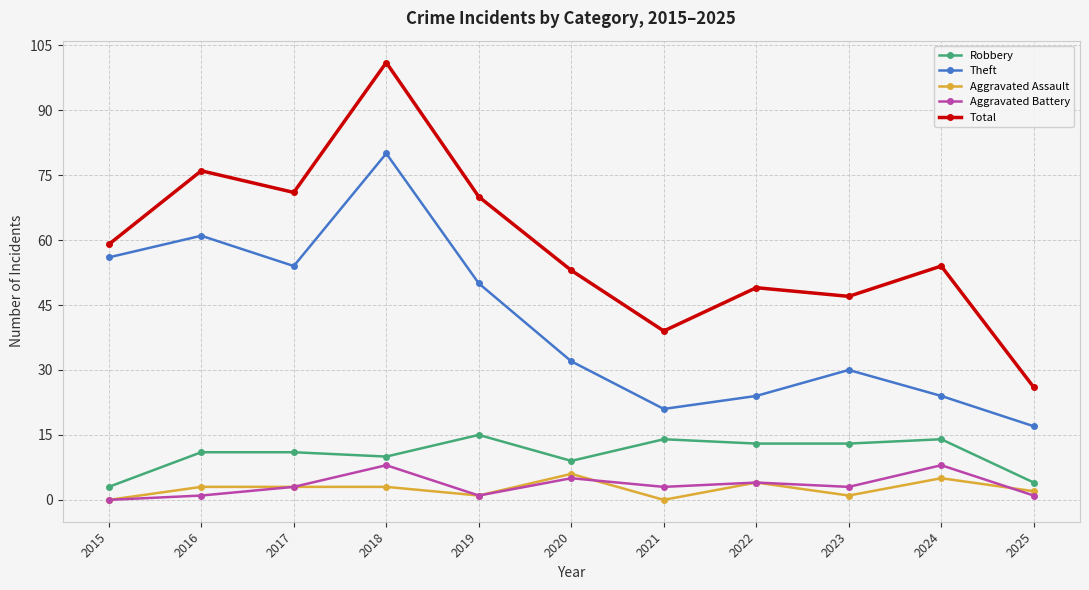

What is the difference between the highest and lowest values at 2023?

46